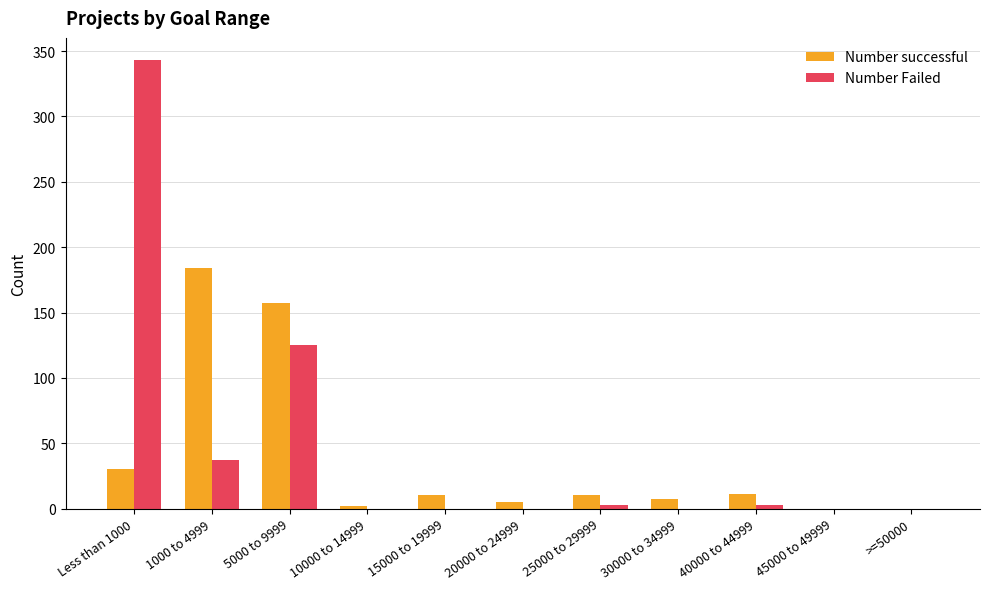

What is the sum of the Number Failed values at 5000 to 9999 and 45000 to 49999?

125